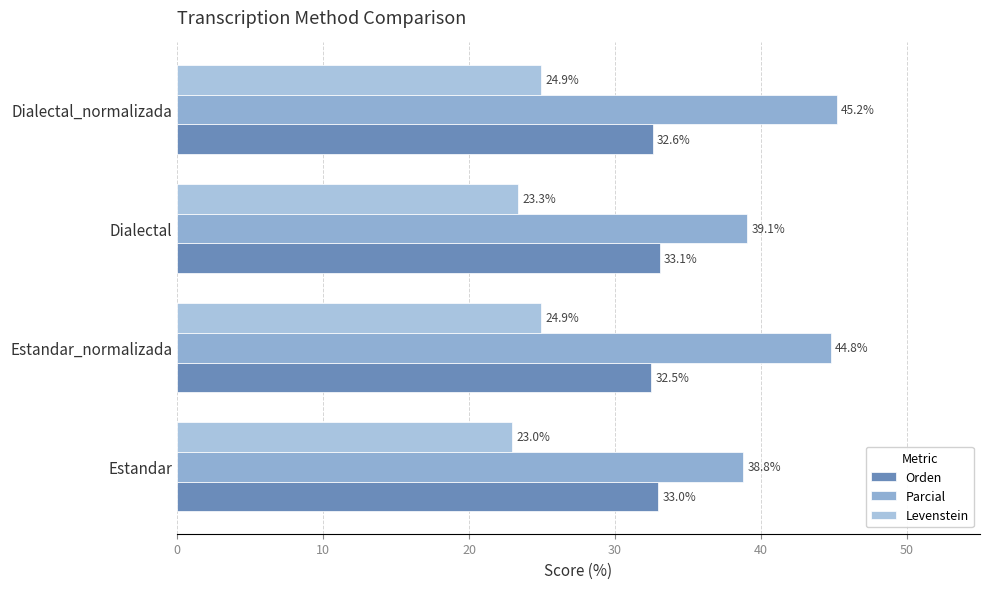

How many categories are shown in the chart?

4